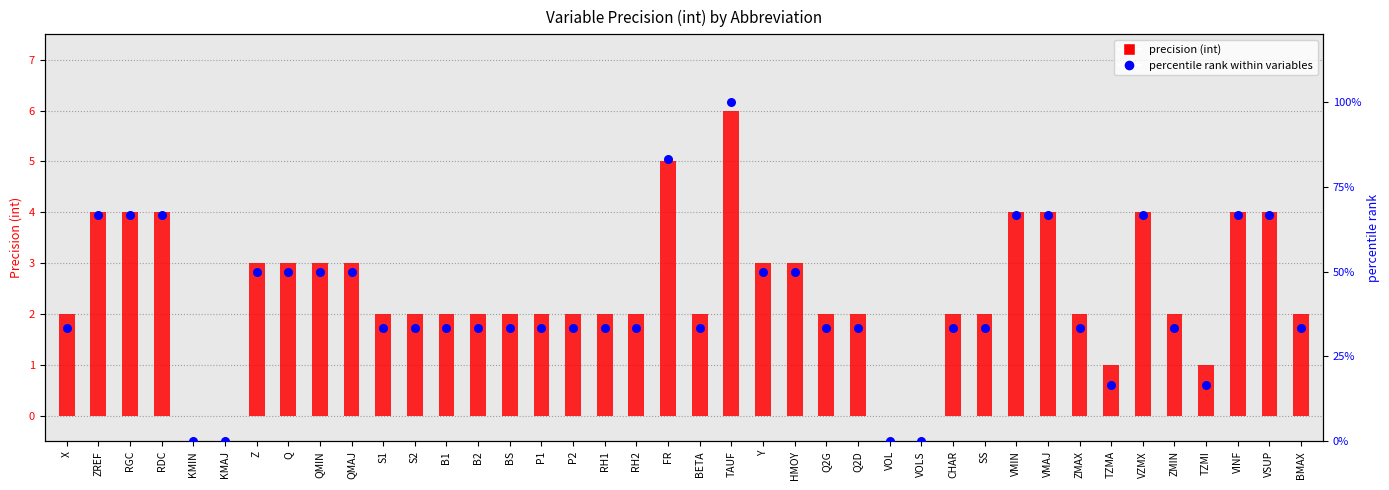

Which series reaches the minimum Y coordinate?

precision (int)